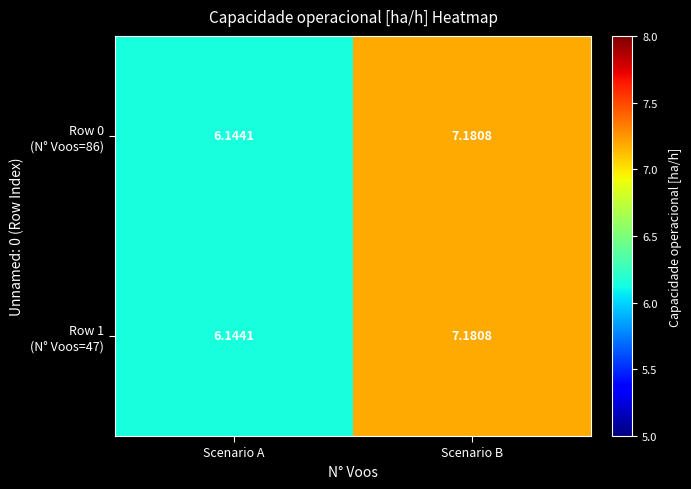

Which category has the highest value across all series?

Scenario B